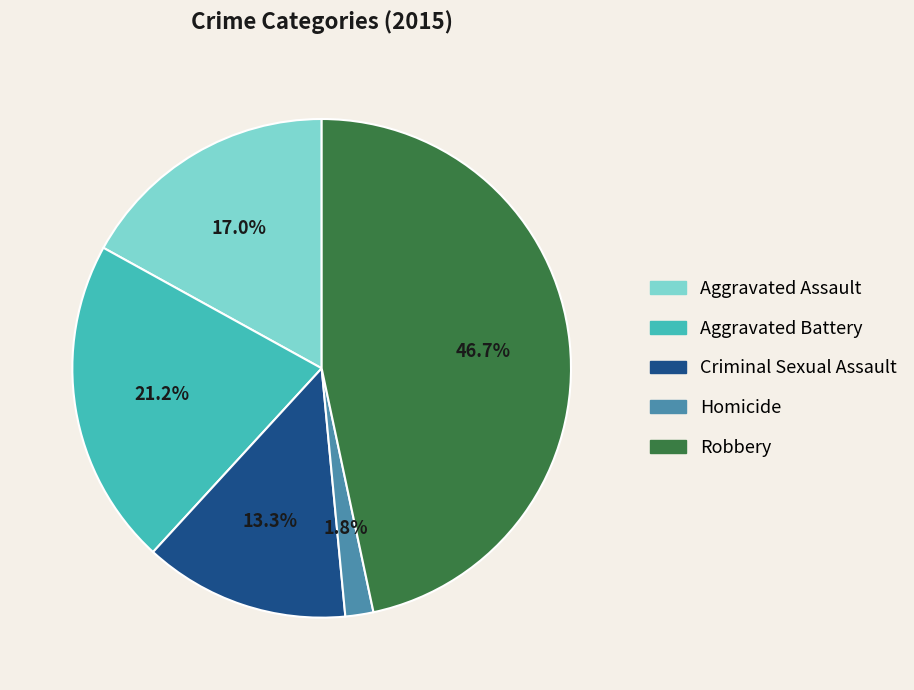

Which category has the biggest portion of the pie?

Robbery